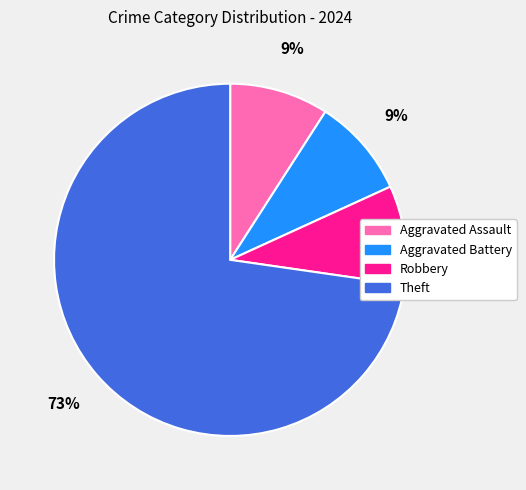

Count the number of slices in the pie.

4